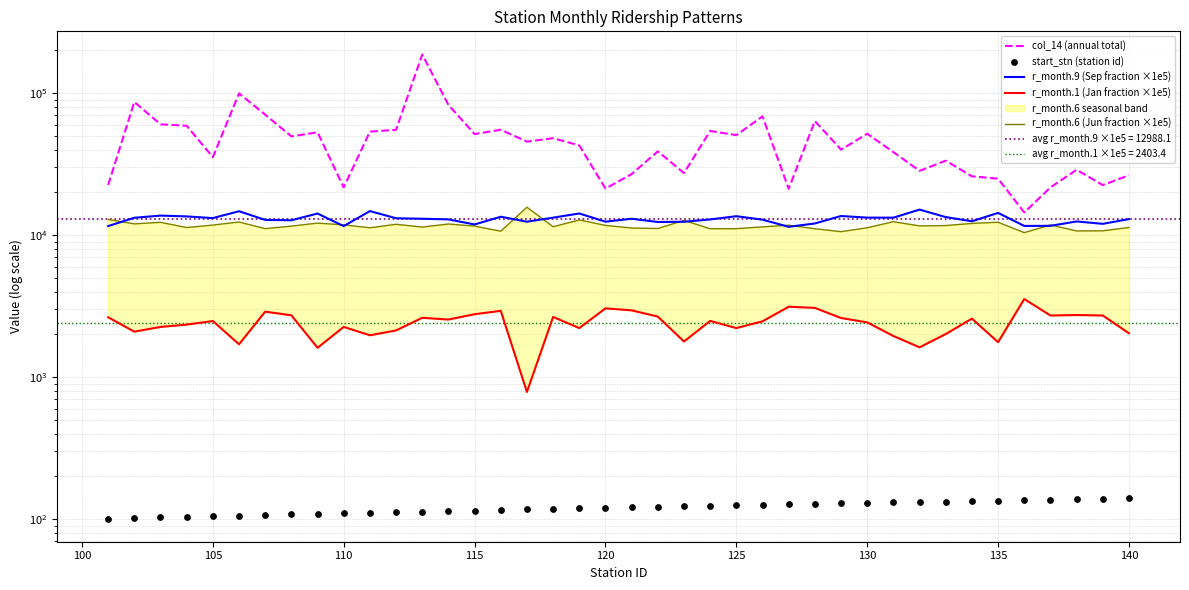

Is the value of r_month.6 (Jun fraction ×1e5) at 11 greater than the value of start_stn (station id) at 24?

Yes